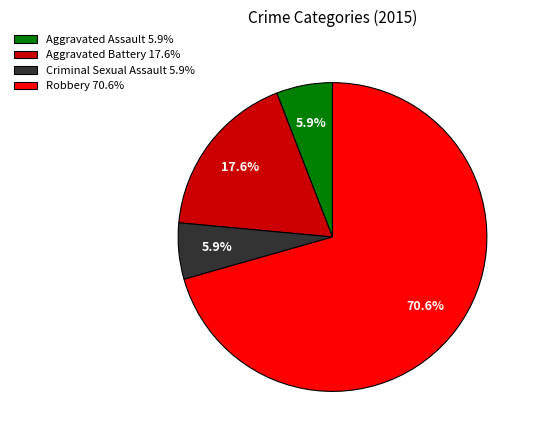

Count the number of slices in the pie.

4